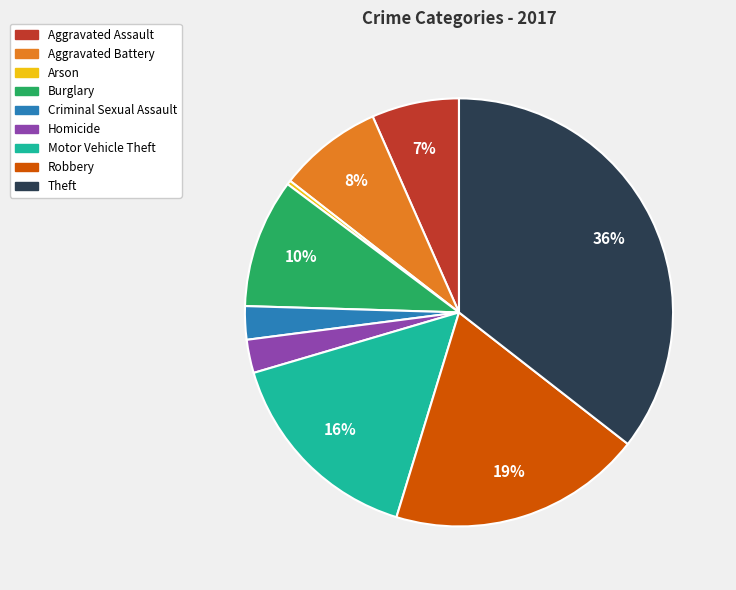

Combined, do Burglary and Criminal Sexual Assault account for over 50%?

No